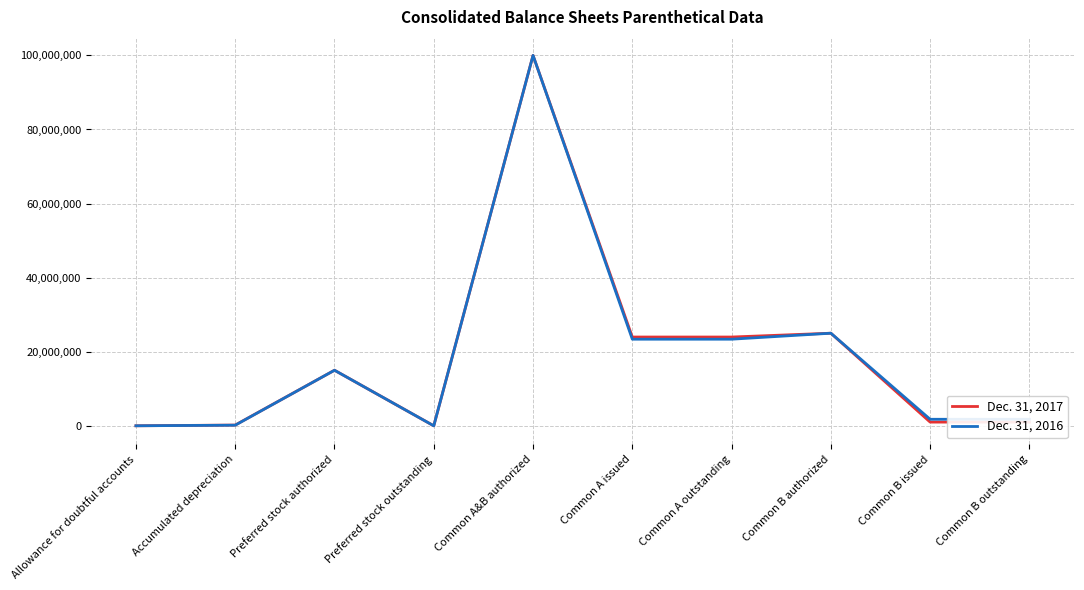

The value of Dec. 31, 2016 at Common A outstanding is 5959245. True or false?

False